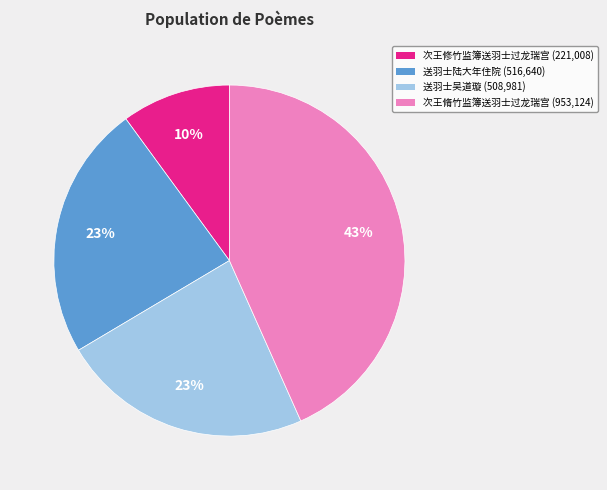

To the nearest percent, what is the average slice percentage?

25%